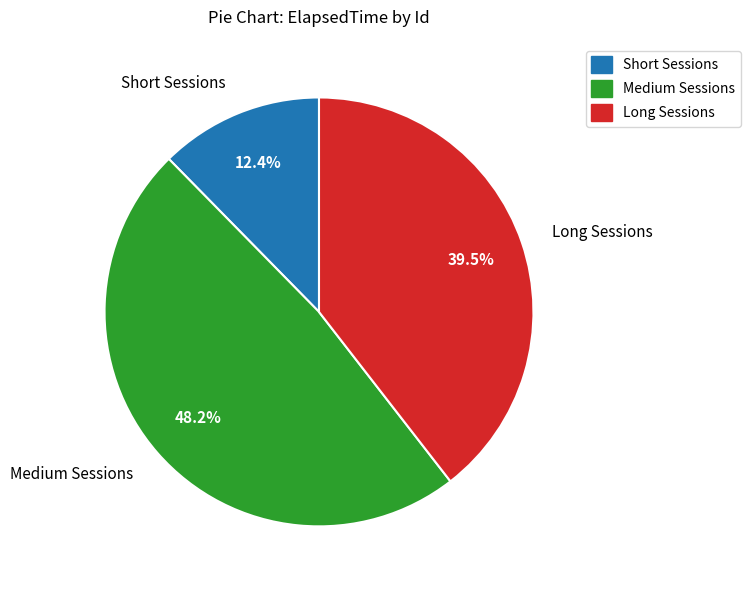

Count the number of slices in the pie.

3